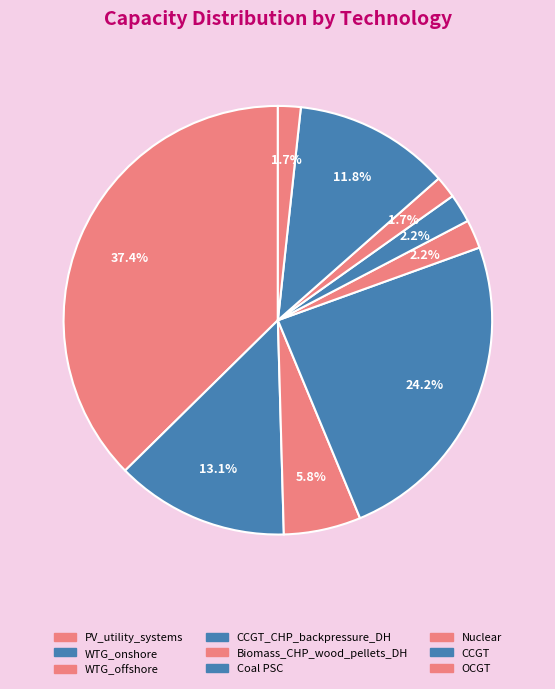

Does any single category account for the majority?

No